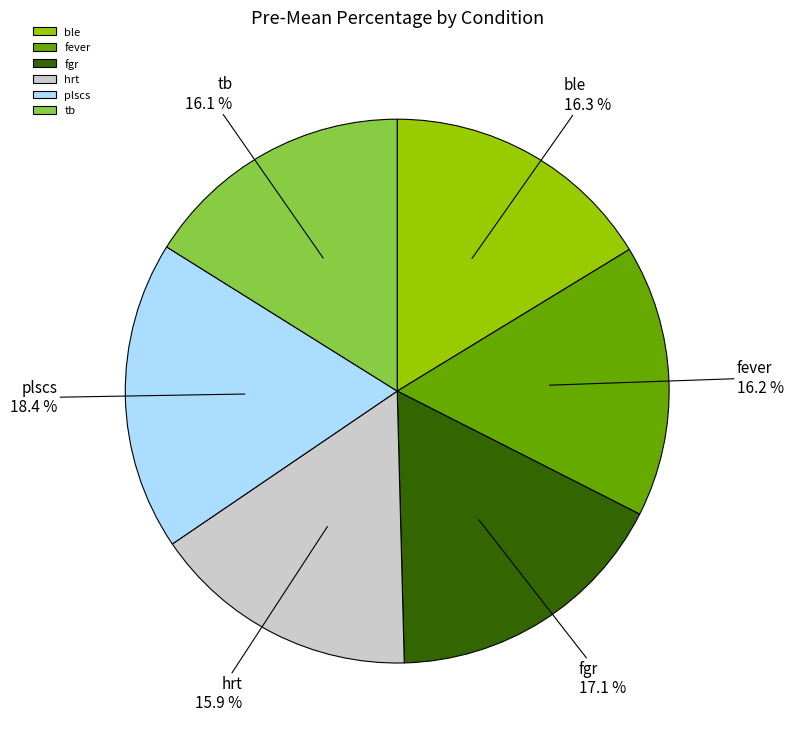

Count the number of slices in the pie.

6